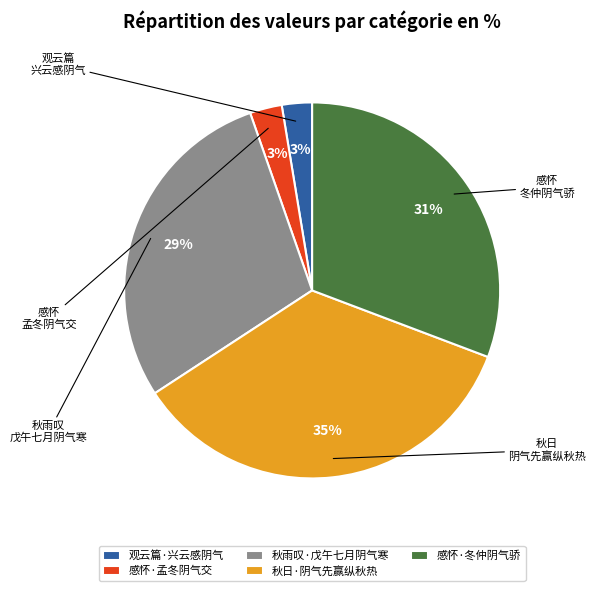

How many slices are in this pie chart?

5